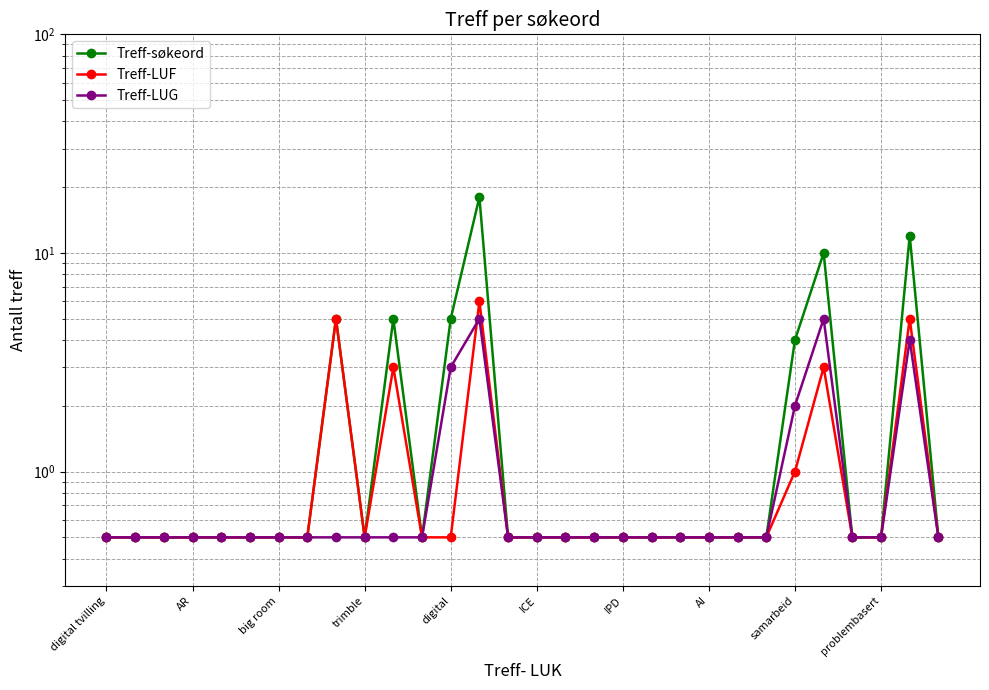

True or false: Treff-søkeord and Treff-LUG intersect in this chart.

False